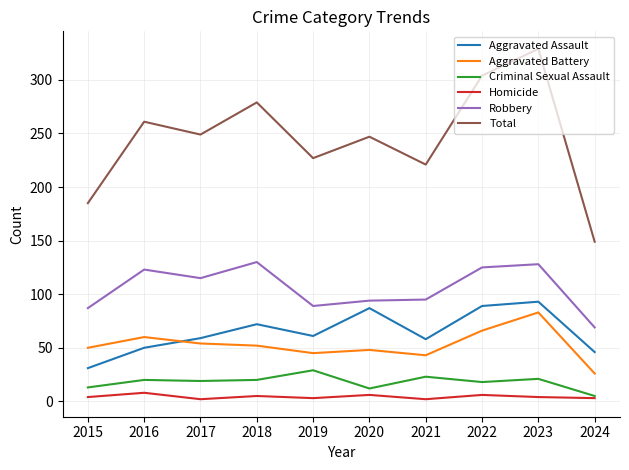

What is the sum of all Aggravated Assault values?

646